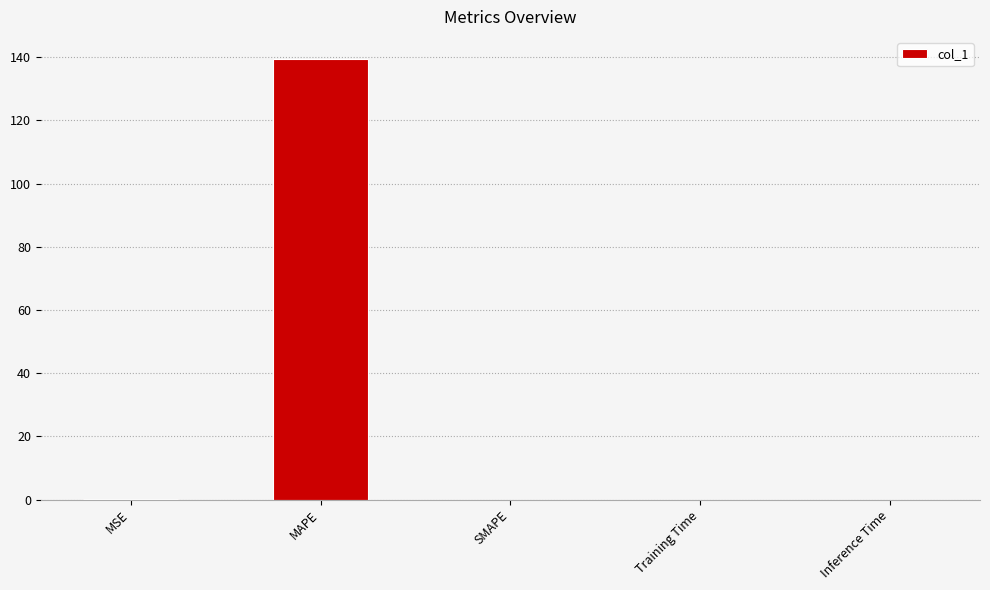

At which category does the chart reach its peak across all series?

MAPE